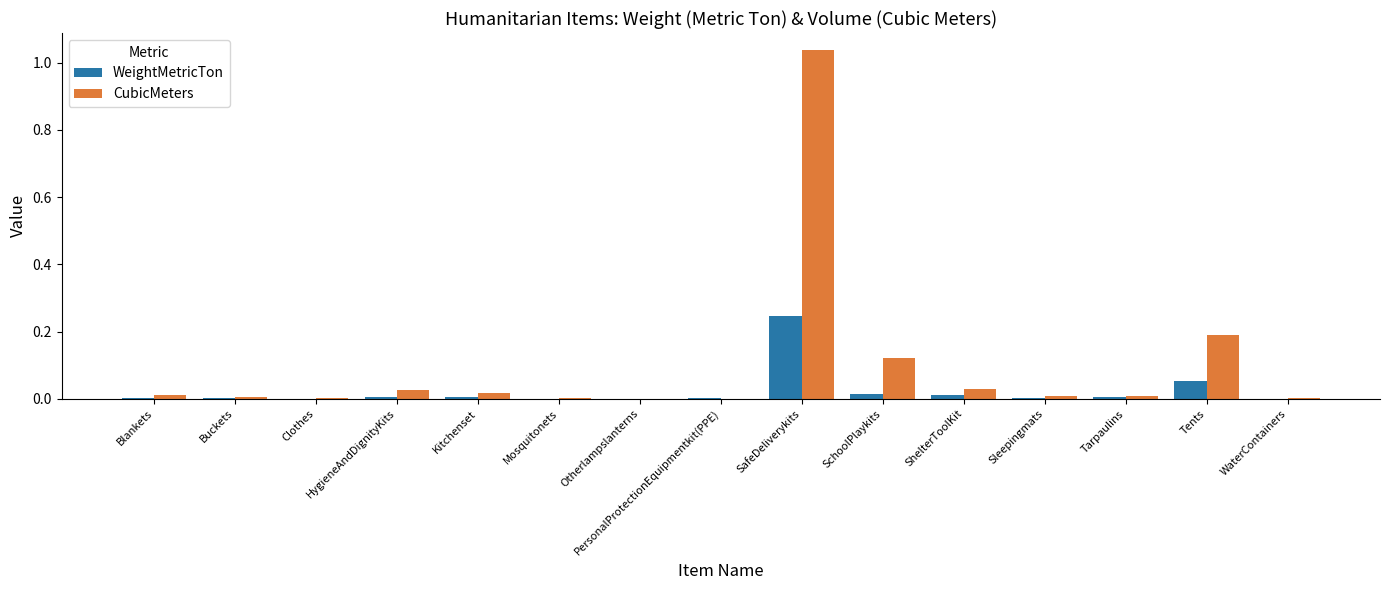

At which category is the sum across all series the highest?

SafeDeliverykits